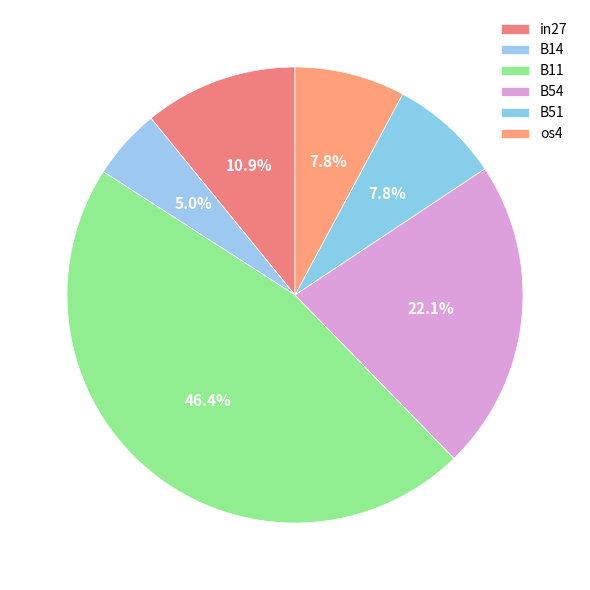

How many slices are in this pie chart?

6